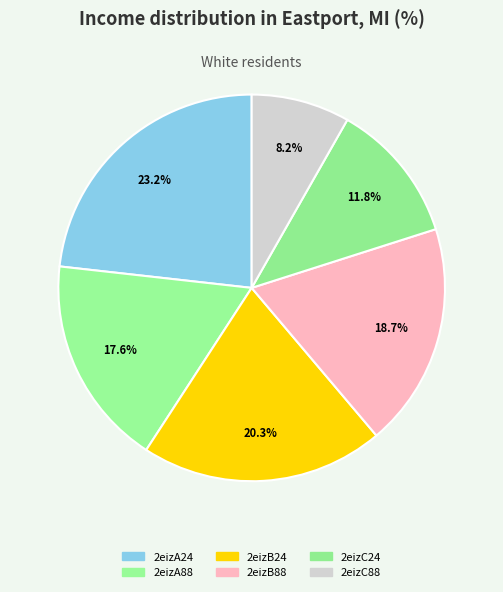

Is there a majority slice in this chart?

No